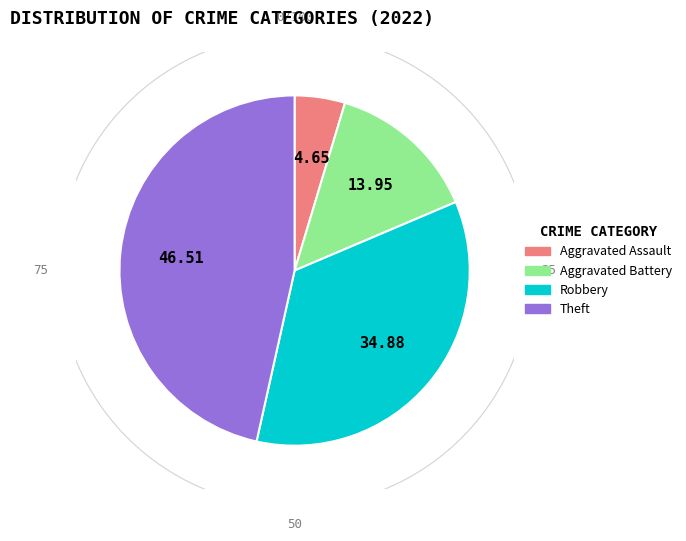

What percentage is the Aggravated Assault slice, to the nearest percent?

5%